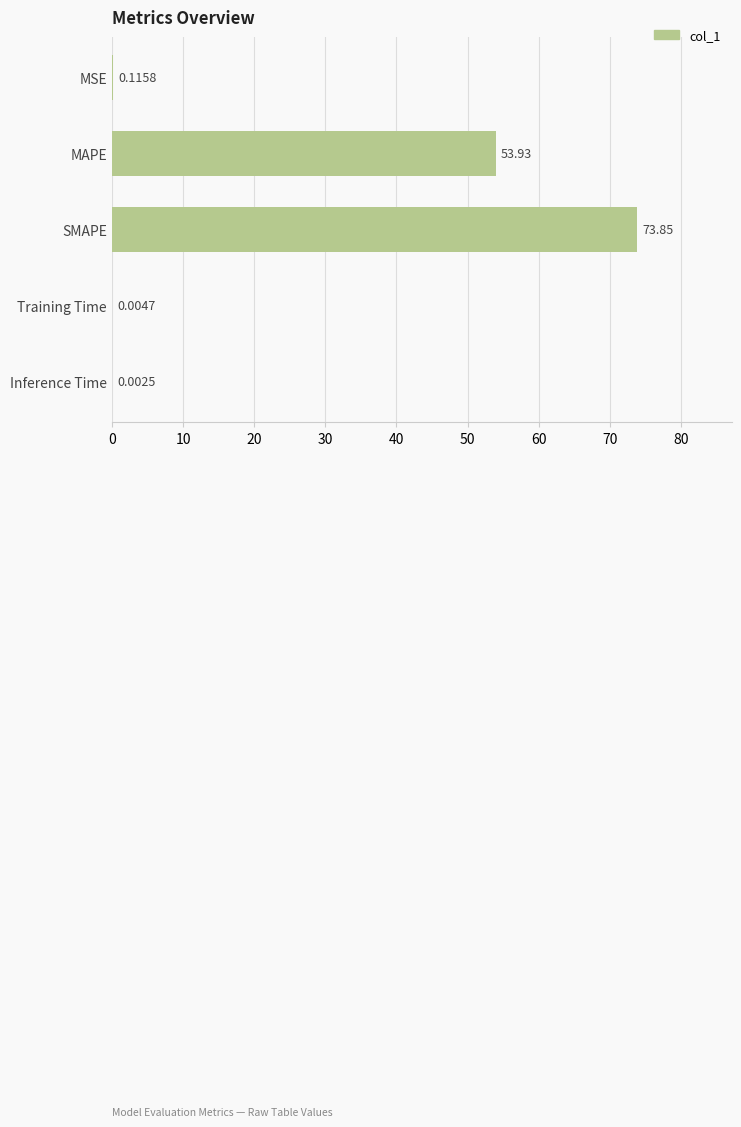

What is the sum of all values?

127.9